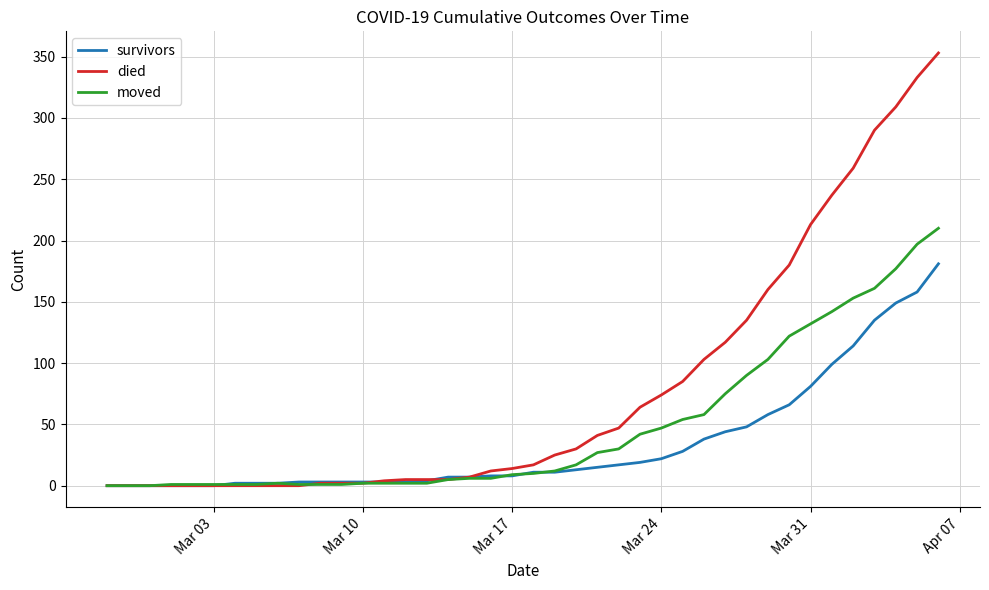

What is the maximum value shown in the chart?

353